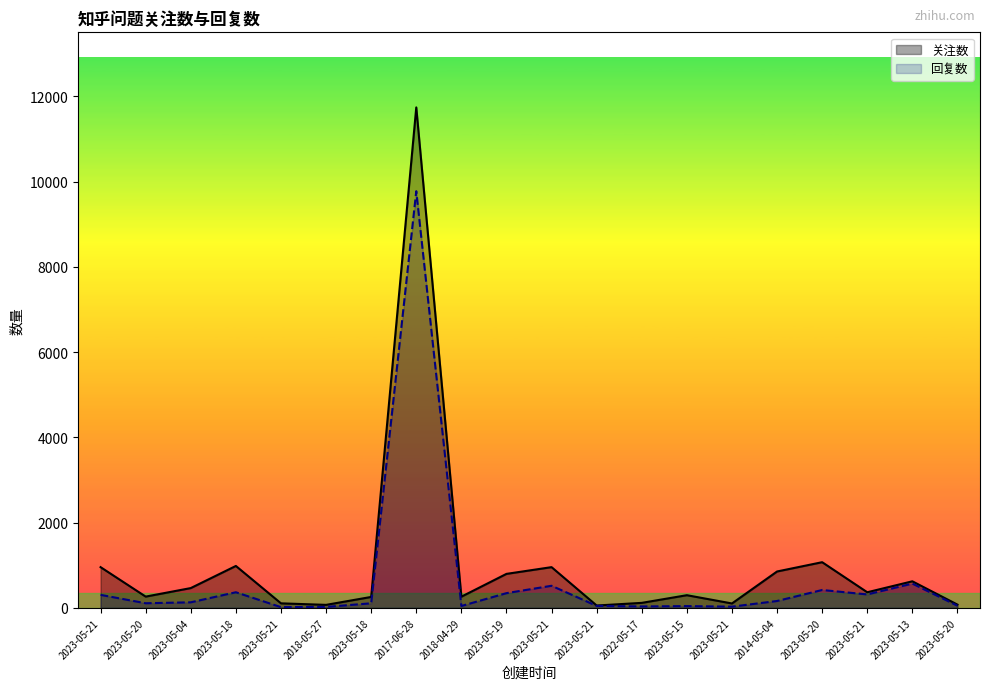

List the labels in order of 回复数 value, smallest first.

2023-05-21, 2018-05-27, 2023-05-21, 2022-05-17, 2023-05-15, 2018-04-29, 2023-05-21, 2023-05-20, 2023-05-18, 2023-05-20, 2023-05-04, 2014-05-04, 2023-05-21, 2023-05-21, 2023-05-19, 2023-05-18, 2023-05-20, 2023-05-21, 2023-05-13, 2017-06-28